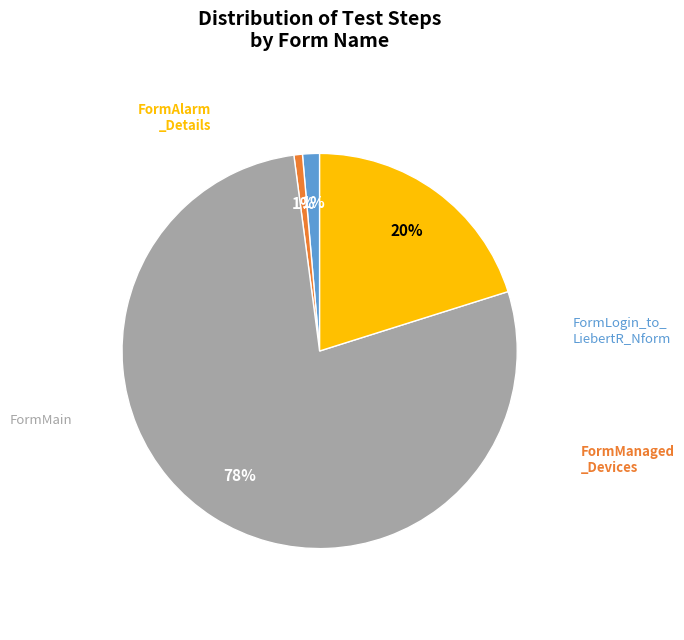

Which slice is the largest?

FormMain